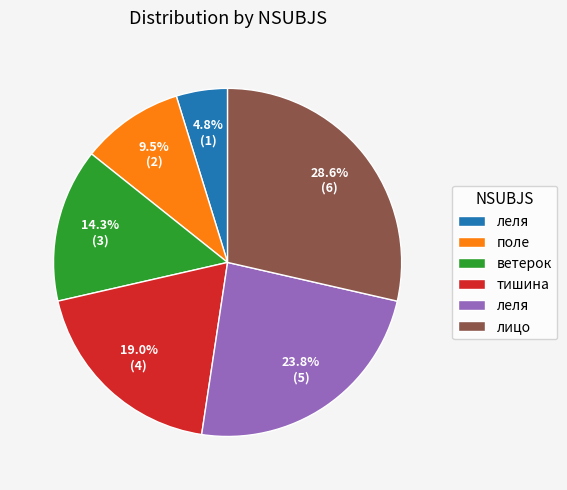

How many segments does this pie chart have?

6